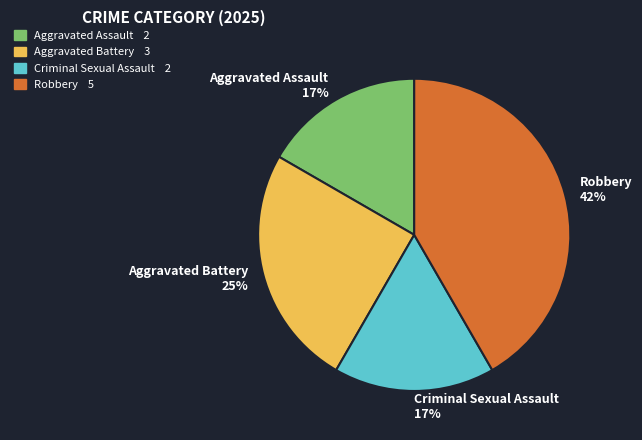

Approximately how many times larger is the value at Aggravated Assault compared to Criminal Sexual Assault?

1.0